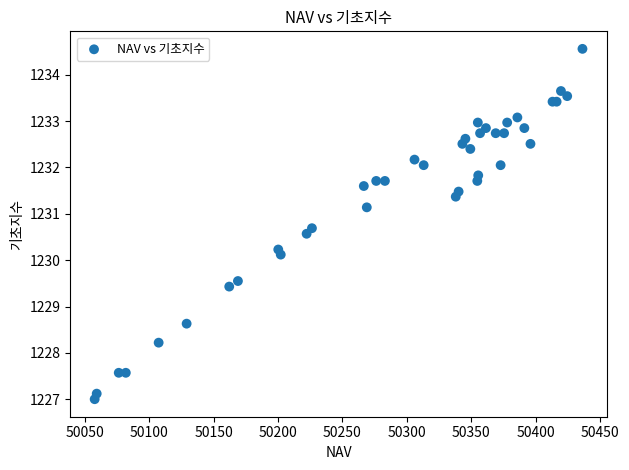

What Y value in the scatter plot is closest to 1230?

1230.1